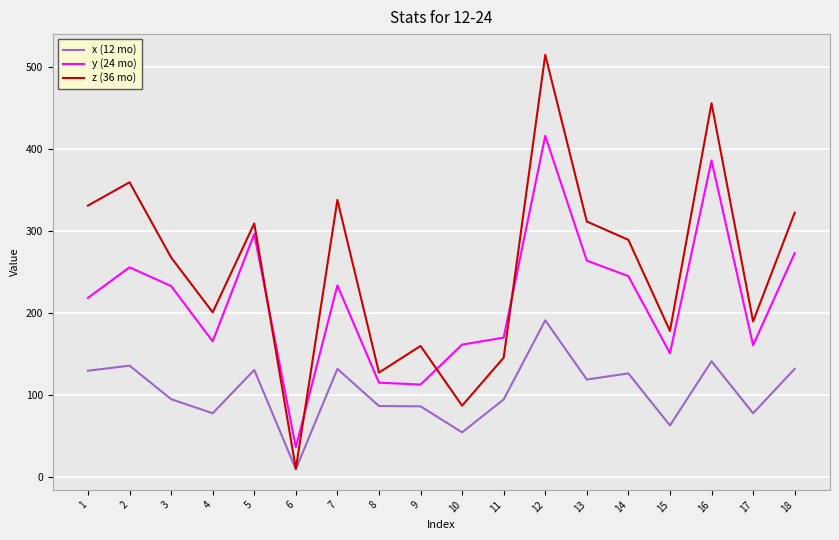

Rank the series by their average value, from highest to lowest.

z (36 mo), y (24 mo), x (12 mo)